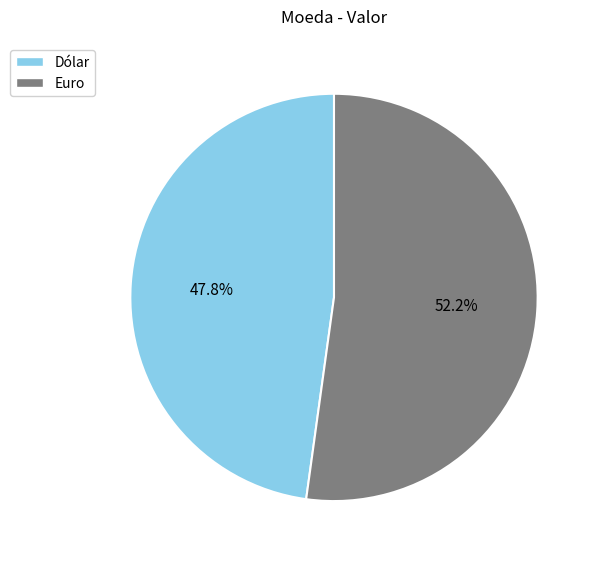

What is the largest slice in the pie chart?

Euro